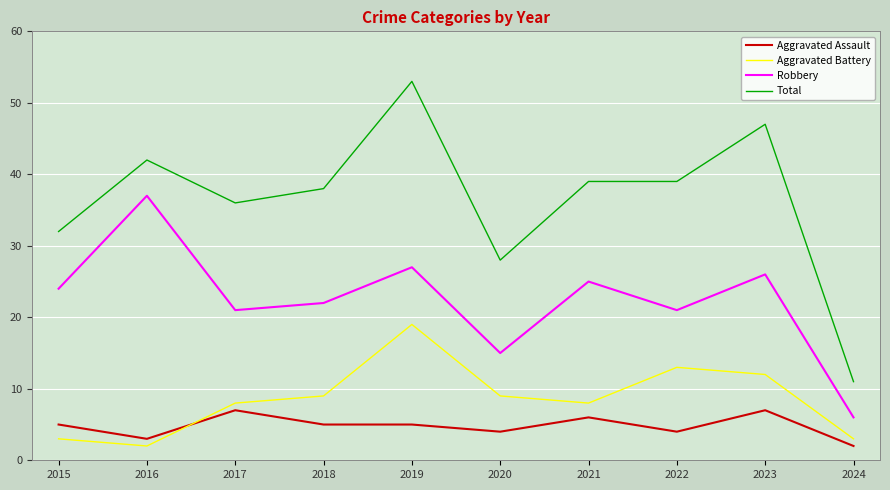

At how many categories does at least one series exceed 16?

9